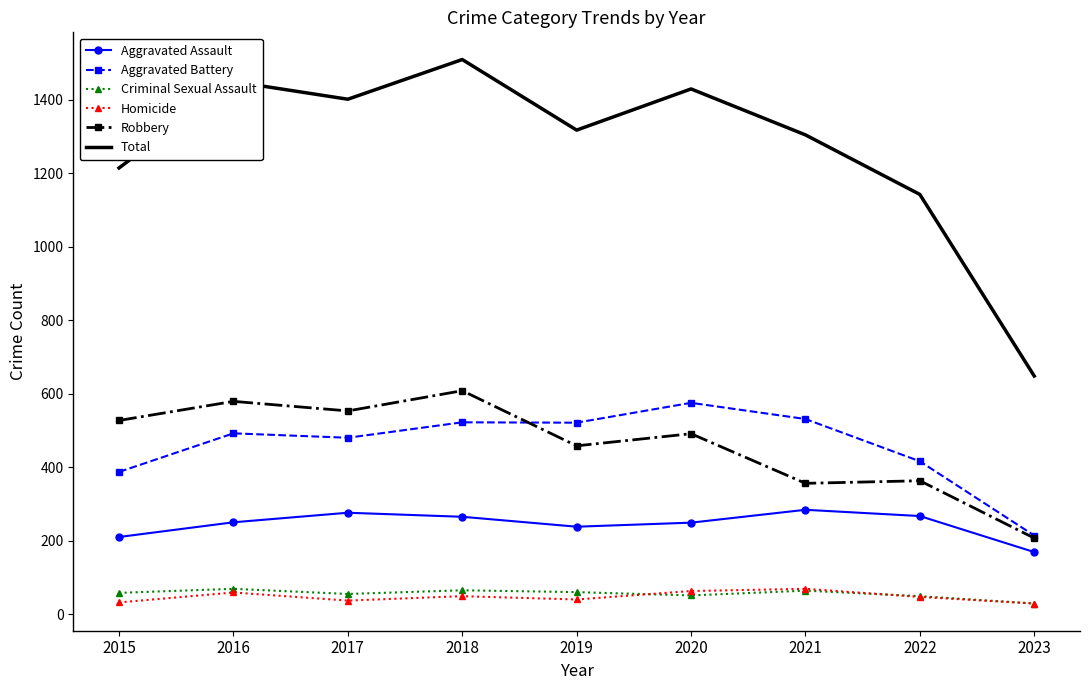

What value does the Aggravated Battery series have at 2018?

522